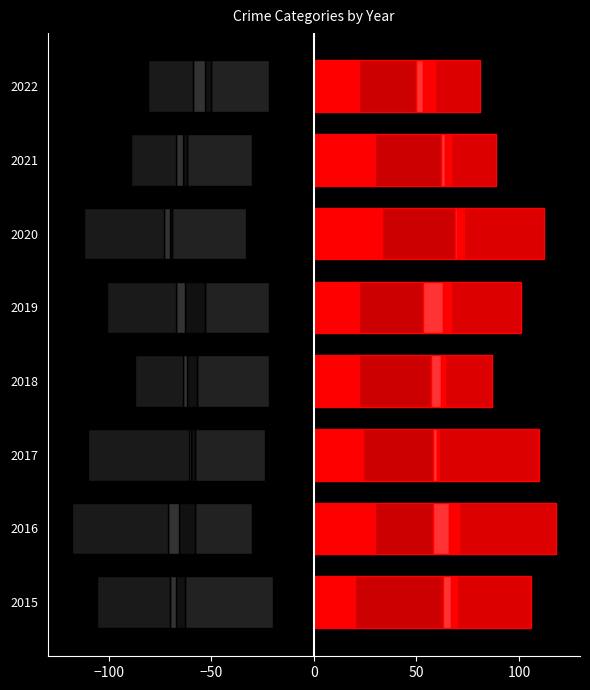

Which series changed the most between 2016 and 2017?

Aggravated Assault